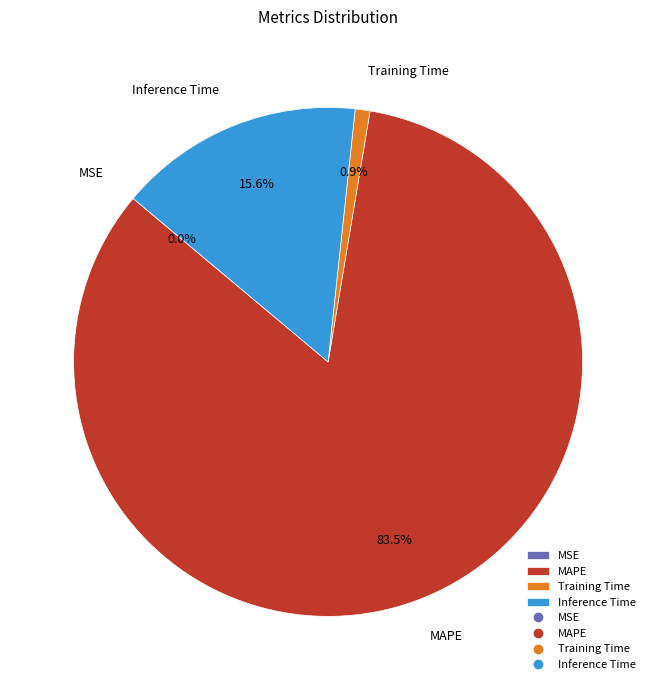

Which category accounts for the majority?

MAPE